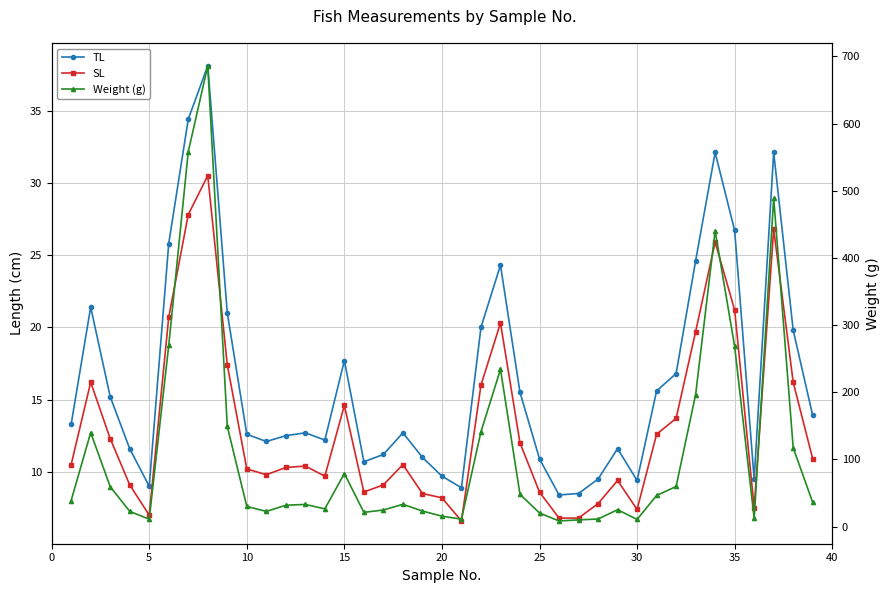

How many lines are shown in the chart?

3